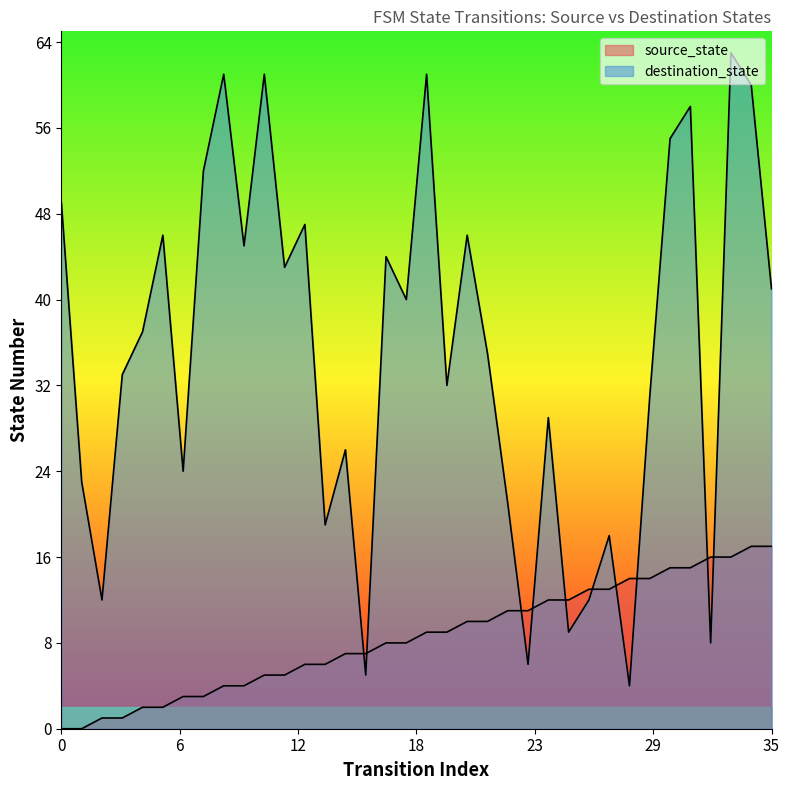

At which category is the sum across all series the highest?

33